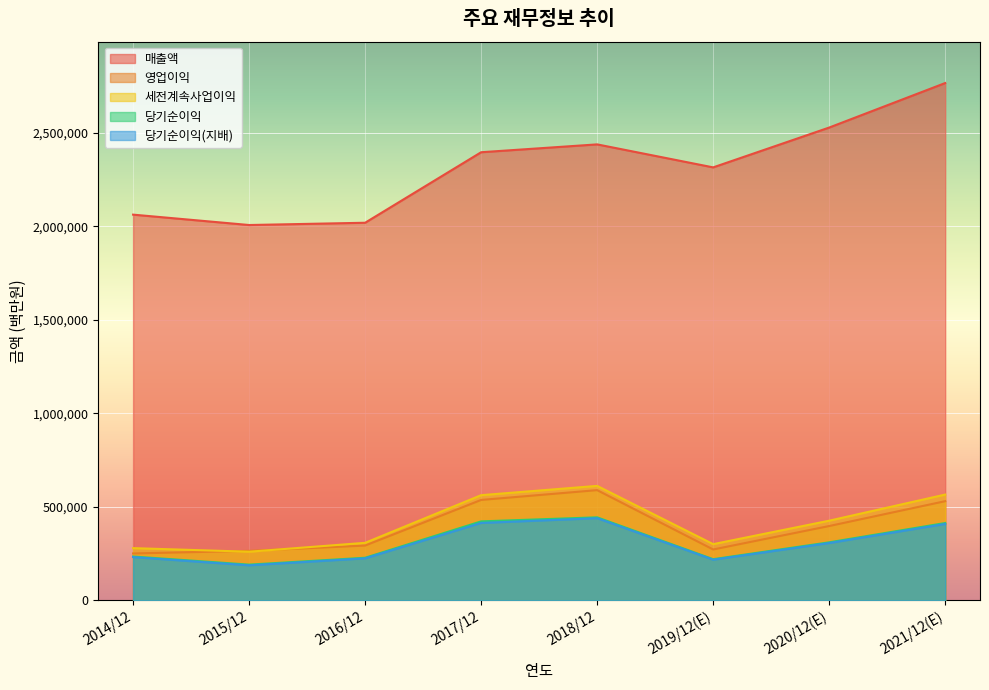

Reading left to right, extract all data points from this chart.

매출액: 2062060	2006535	2018667	2395754	2437714	2314725	2527738	2765706
영업이익: 250251	264134	292407	536450	588867	271526	396877	529840
세전계속사업이익: 278750	259610	307137	561960	611600	300100	425472	565159
당기순이익: 233944	190601	227261	421867	443449	219616	309790	413080
당기순이익(지배): 230825	186946	224157	413446	438909	217026	306028	408159